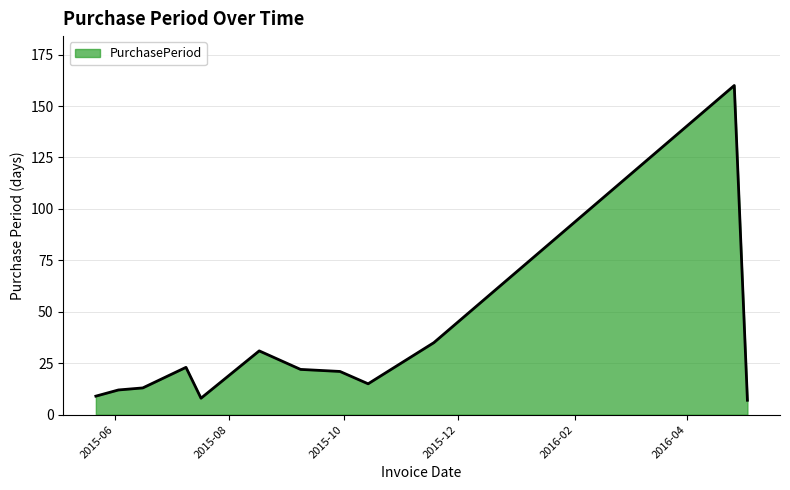

What is the difference between the maximum and minimum values?

153